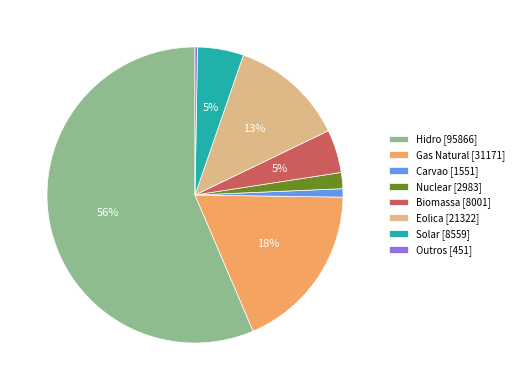

What is the largest slice in the pie chart?

Hidro